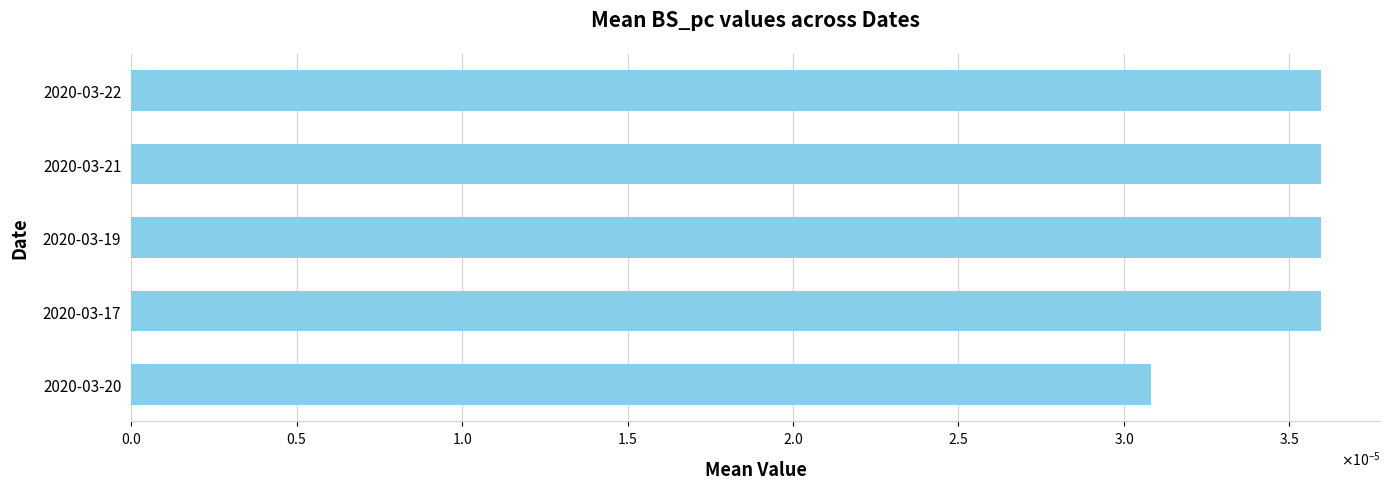

Does the chart contain any negative values?

No